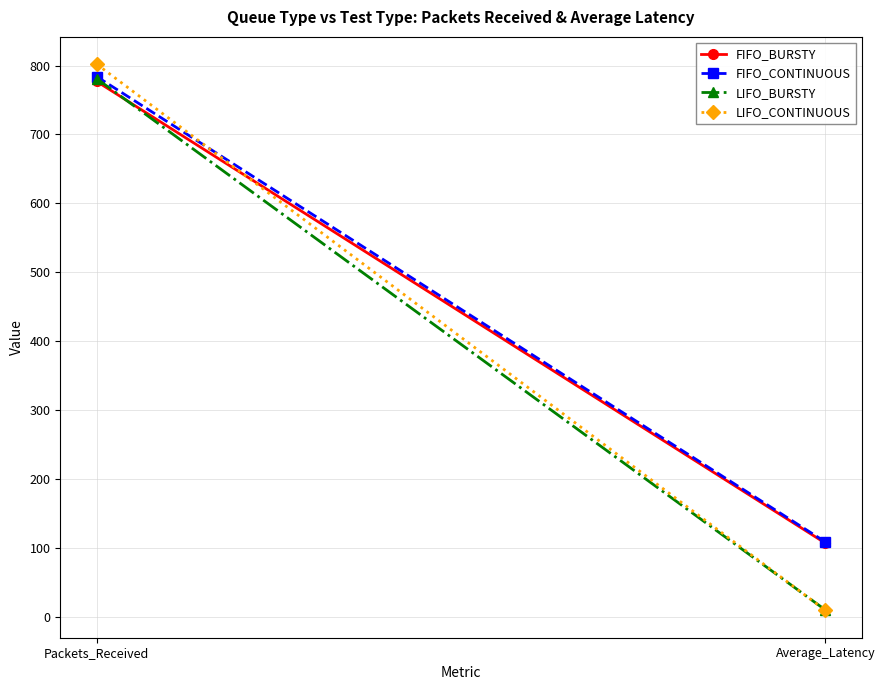

What is the smallest value displayed?

9.2